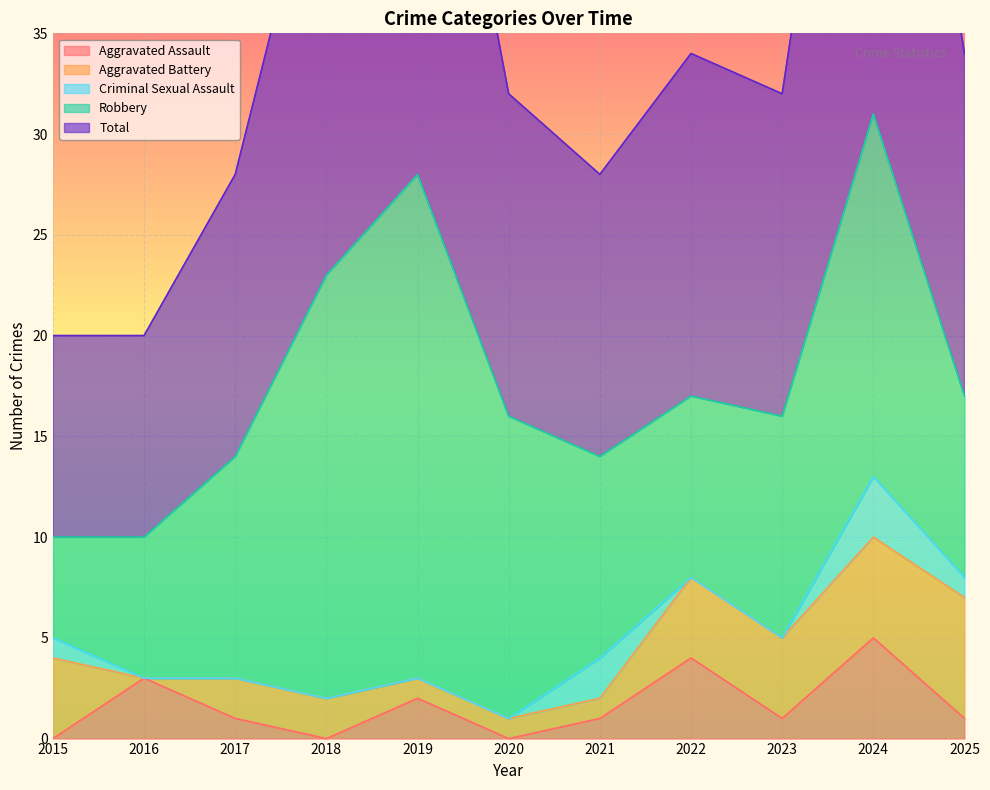

The Robbery series shows 5 at 2015. True or false?

True